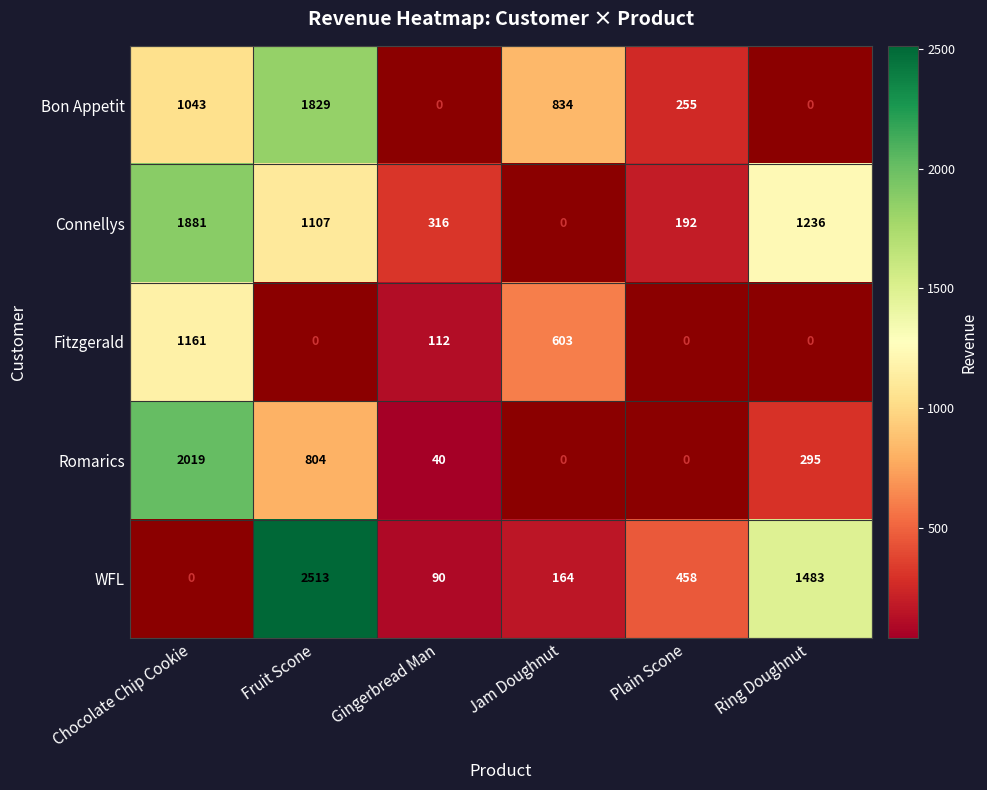

True or false: Romarics has a value of 295 at Ring Doughnut.

True